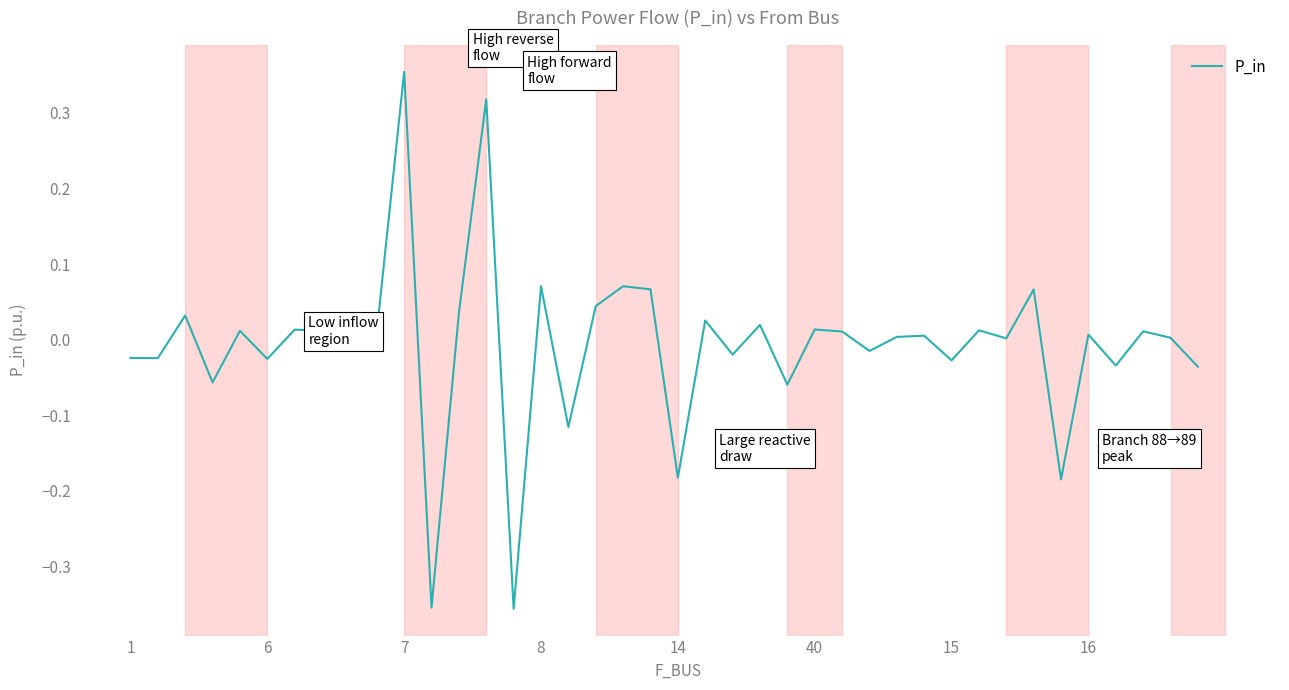

What is the difference between the maximum and minimum values?

0.7